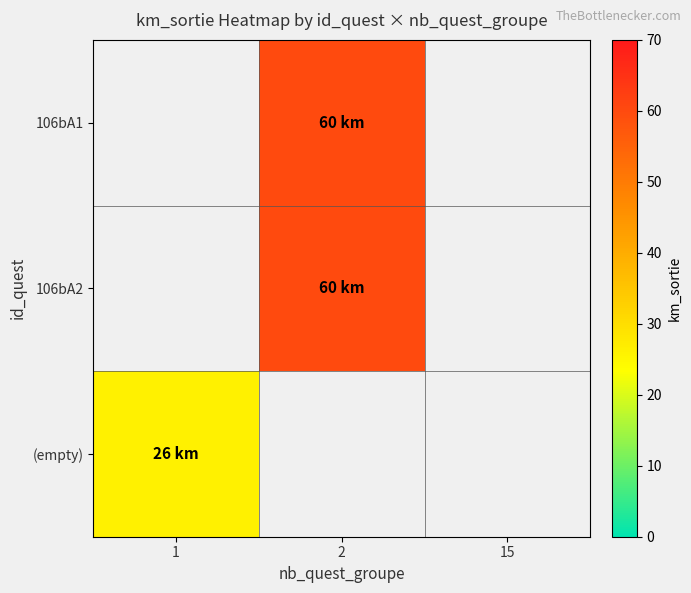

Which has a higher value, 1 or 2?

2